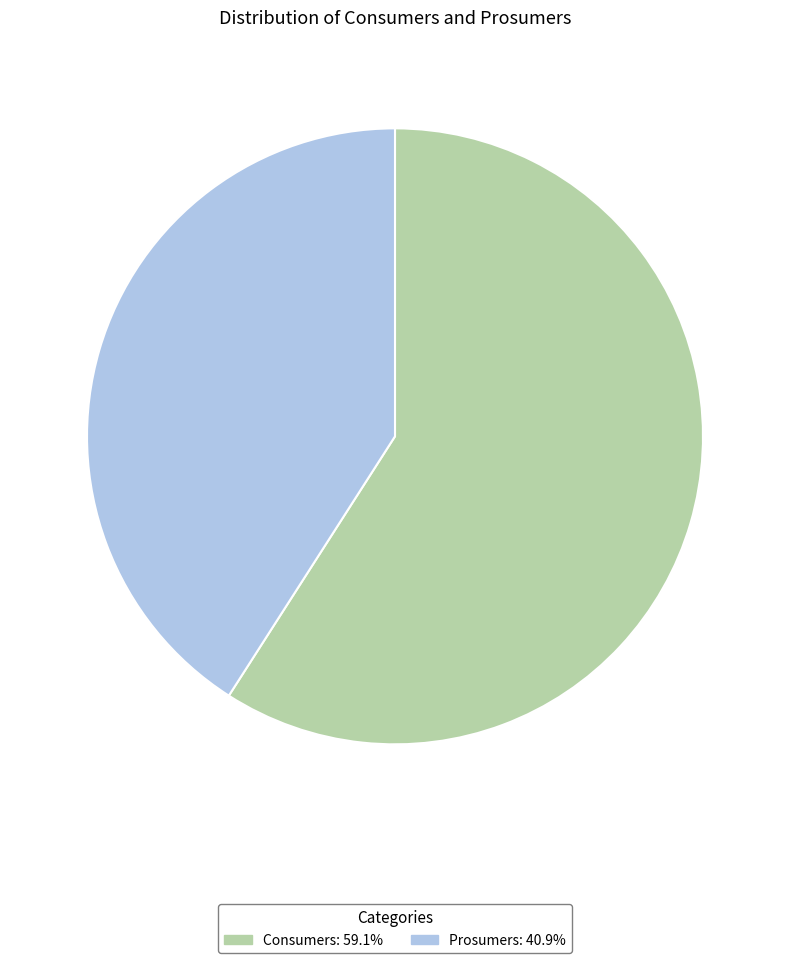

Is the sum of Prosumers and Consumers greater than half?

Yes